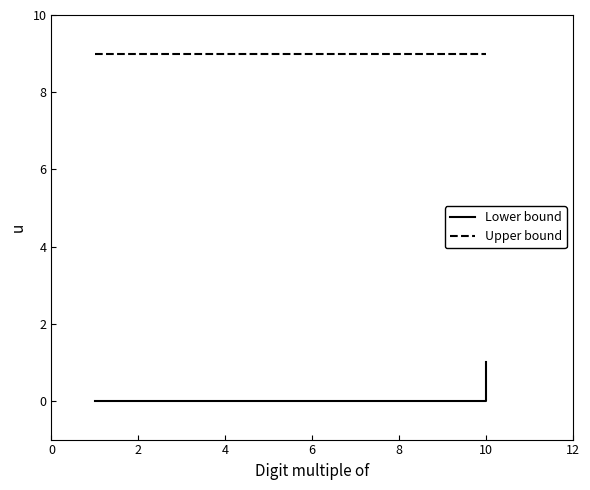

Reading left to right, extract all data points from this chart.

Lower bound: 0	0	1
Upper bound: 9	9	9